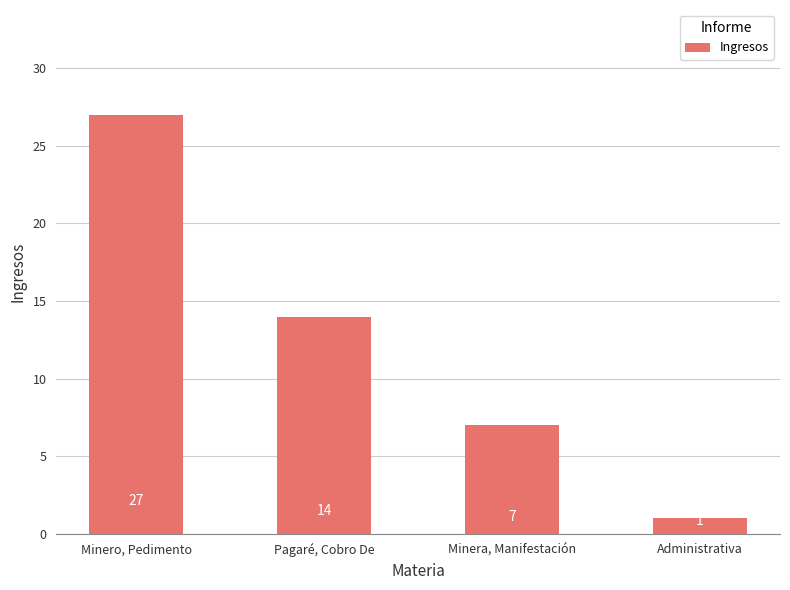

Rank the categories by value from lowest to highest.

Administrativa, Minera, Manifestación, Pagaré, Cobro De, Minero, Pedimento